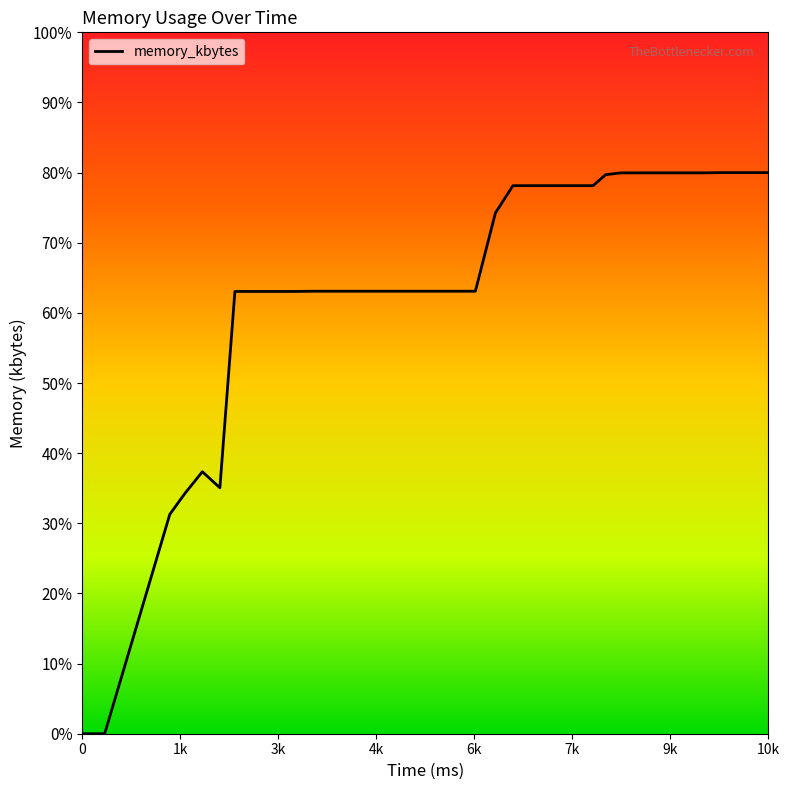

Does the chart have visible grid lines?

No